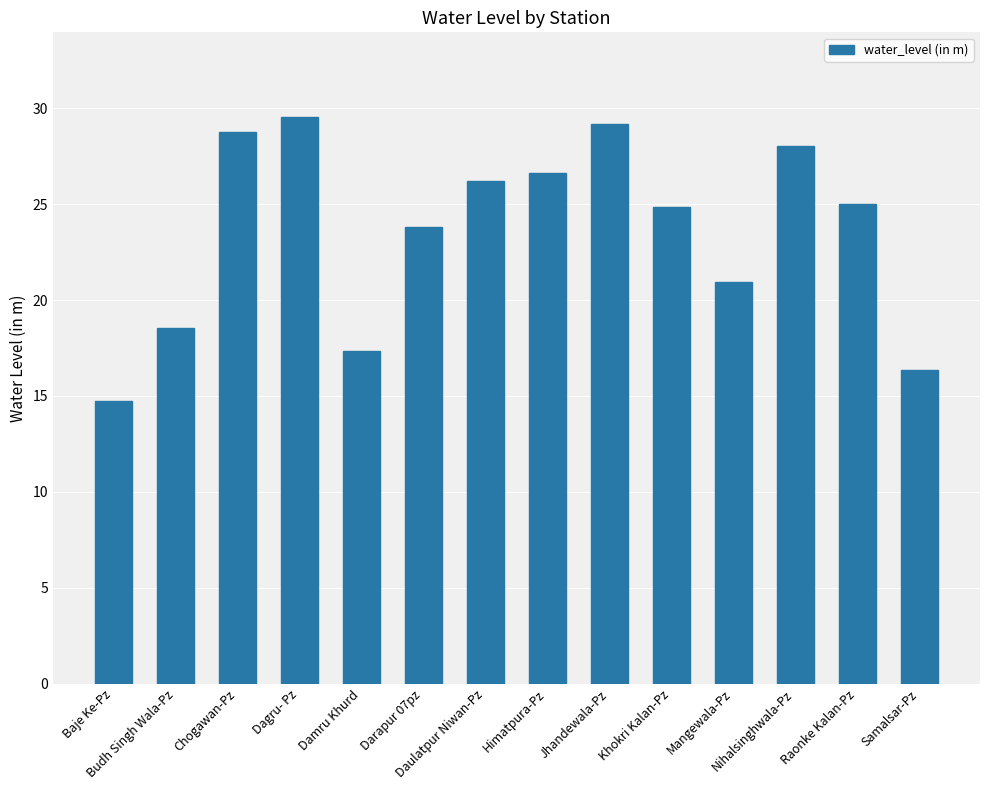

What is the label of the 6th bar from the left?

Darapur 07pz